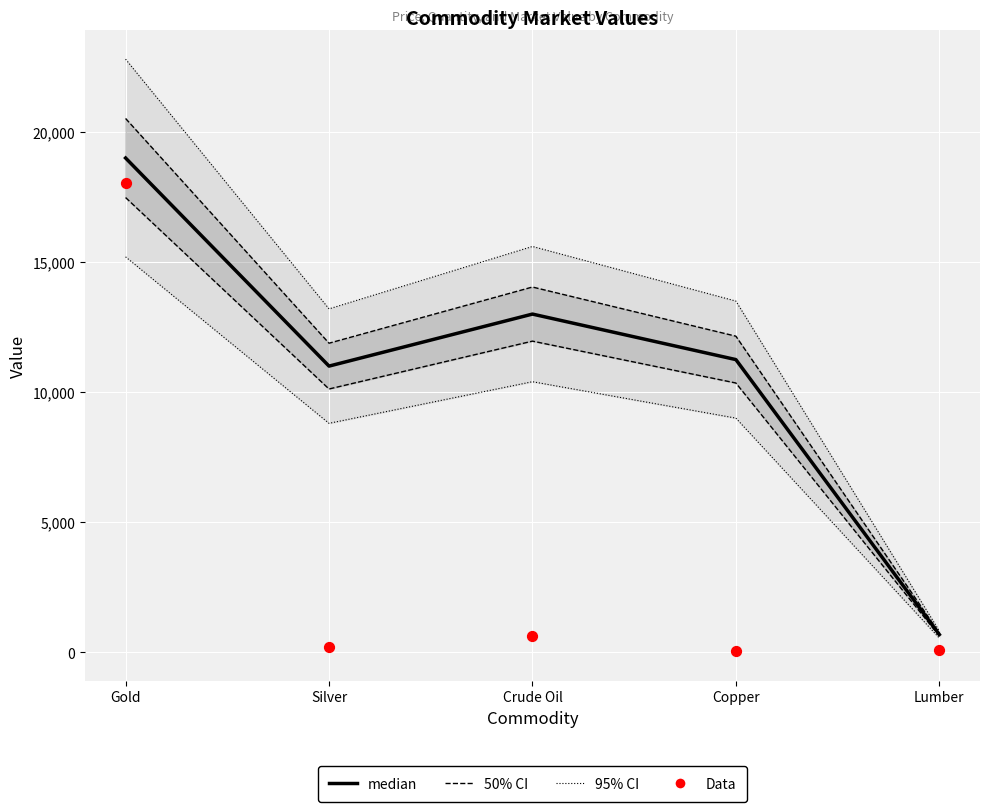

Which series has the largest total across all categories?

95% CI upper